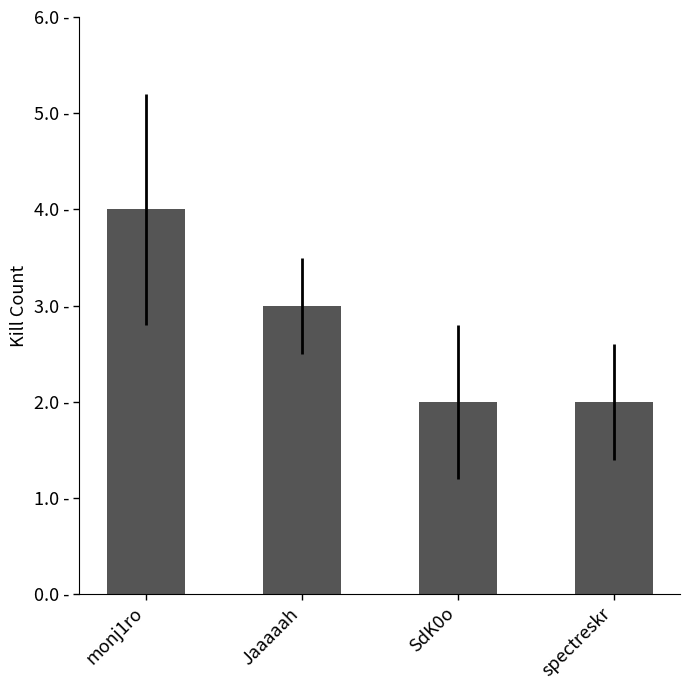

At which label does the data first exceed 3?

monj1ro